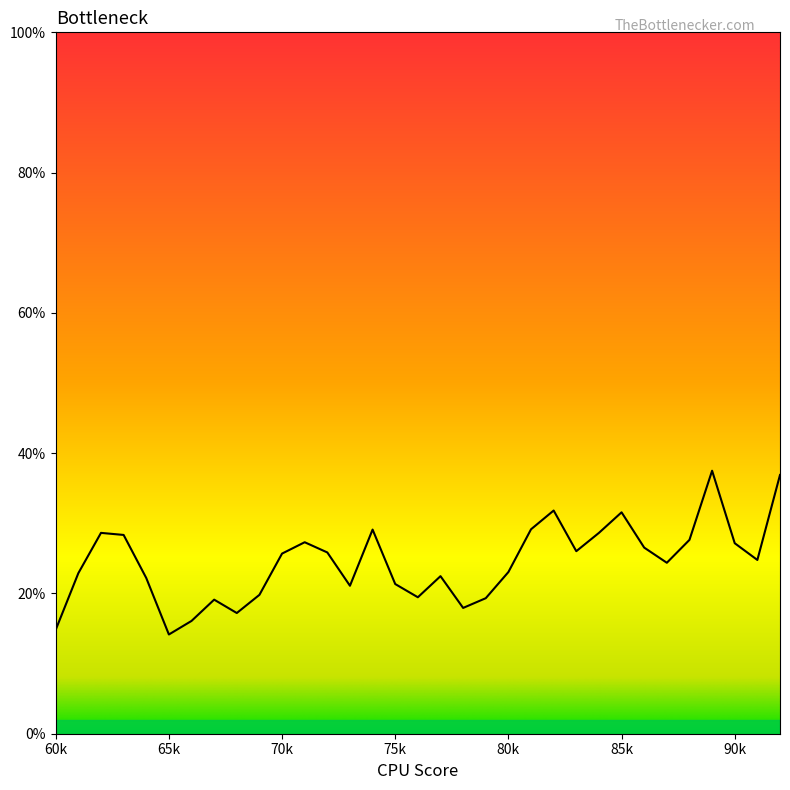

What is the difference between the second highest and minimum values?

22.7